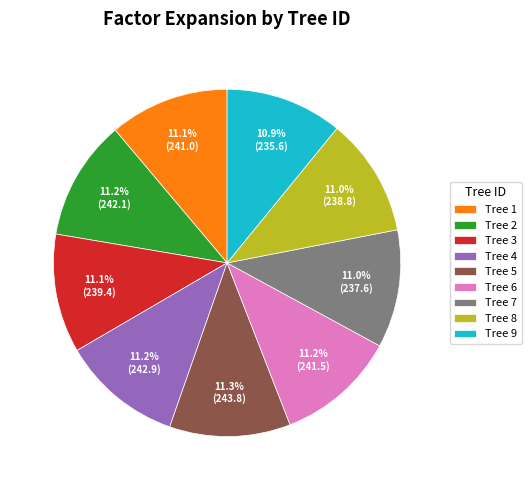

Does Tree 5 represent more than half of the total?

No